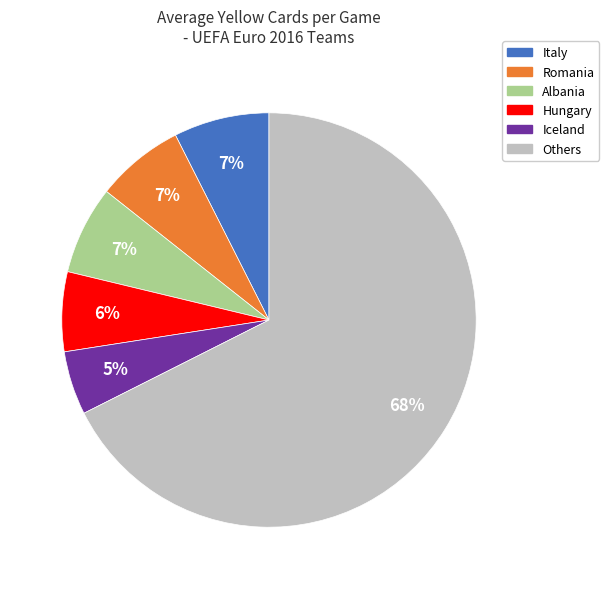

Is there any slice that represents more than half of the pie?

Yes